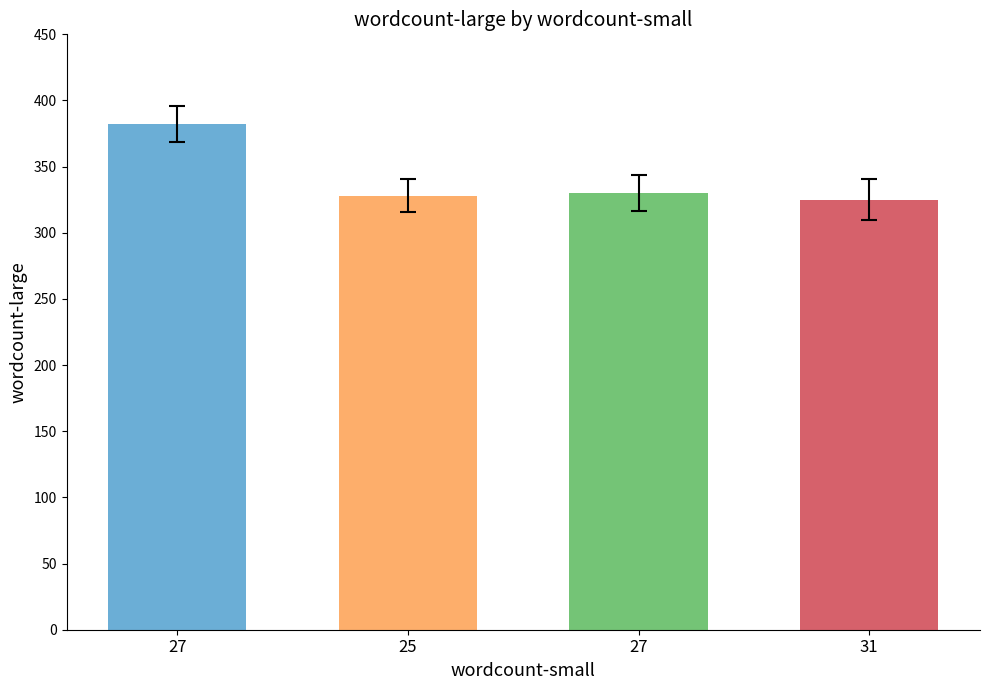

How many data points does each series have?

4